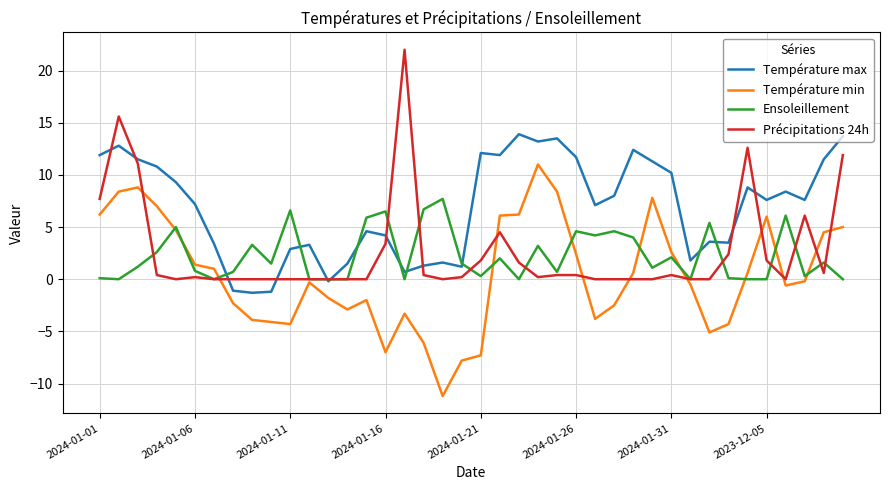

Which series has the largest total across all categories?

Température max